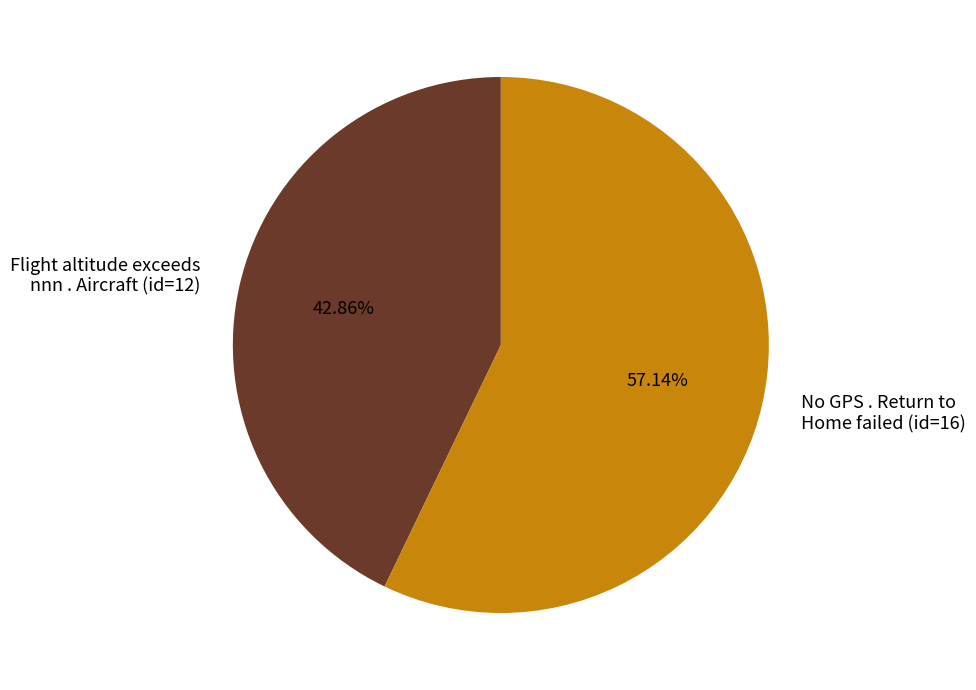

To the nearest percent, what is the difference between the largest and smallest slice percentages?

14%